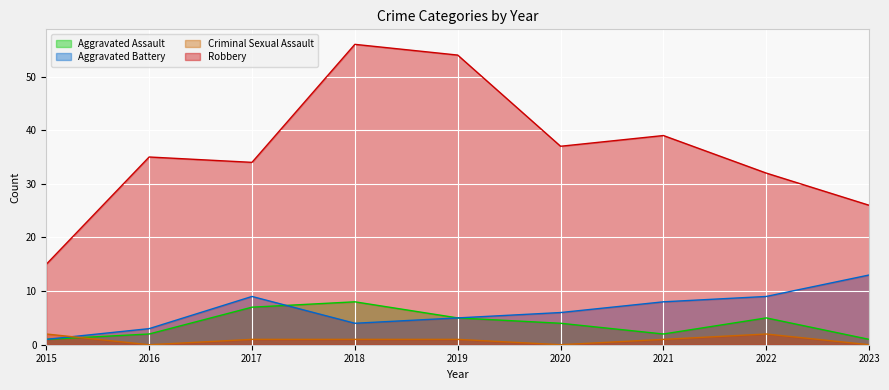

How many lines are shown in the chart?

4